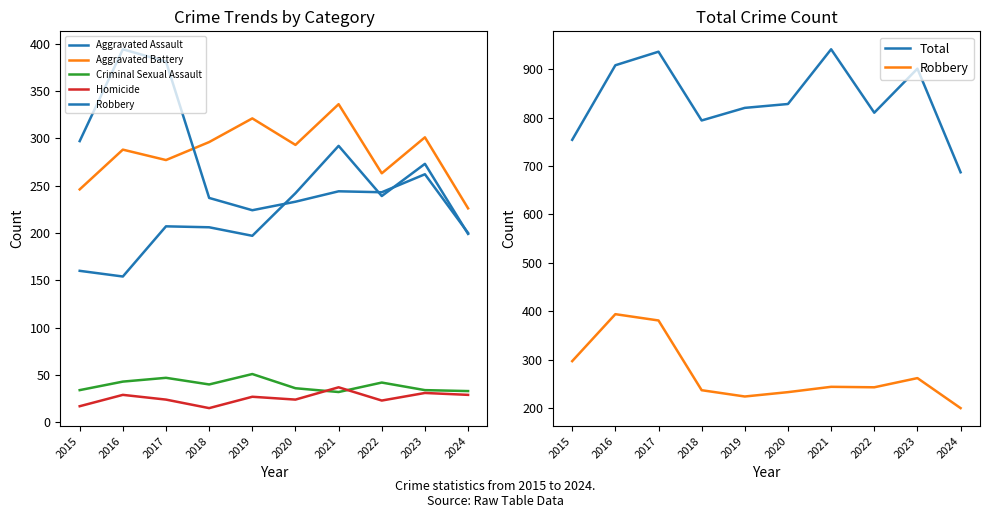

Reading left to right, what are all the values shown in this chart?

Aggravated Assault: 160	154	207	206	197	242	292	239	273	199
Aggravated Battery: 246	288	277	296	321	293	336	263	301	226
Criminal Sexual Assault: 34	43	47	40	51	36	32	42	34	33
Homicide: 17	29	24	15	27	24	37	23	31	29
Robbery: 297	394	381	237	224	233	244	243	262	200
Total: 754	908	936	794	820	828	941	810	901	687